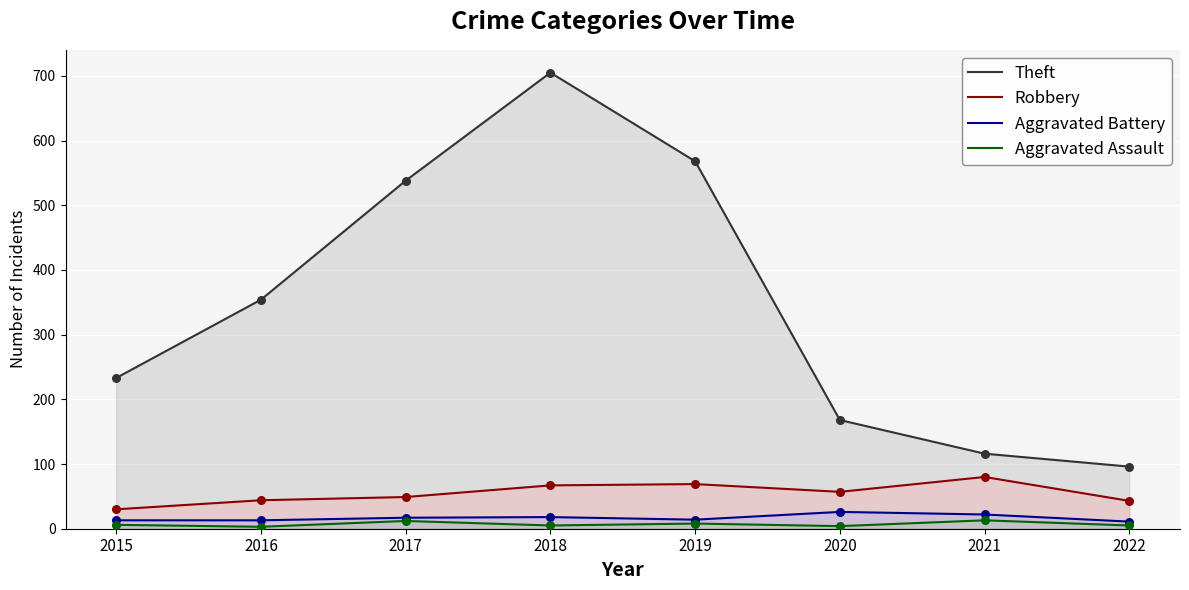

Which series reaches the minimum Y coordinate?

Aggravated Assault